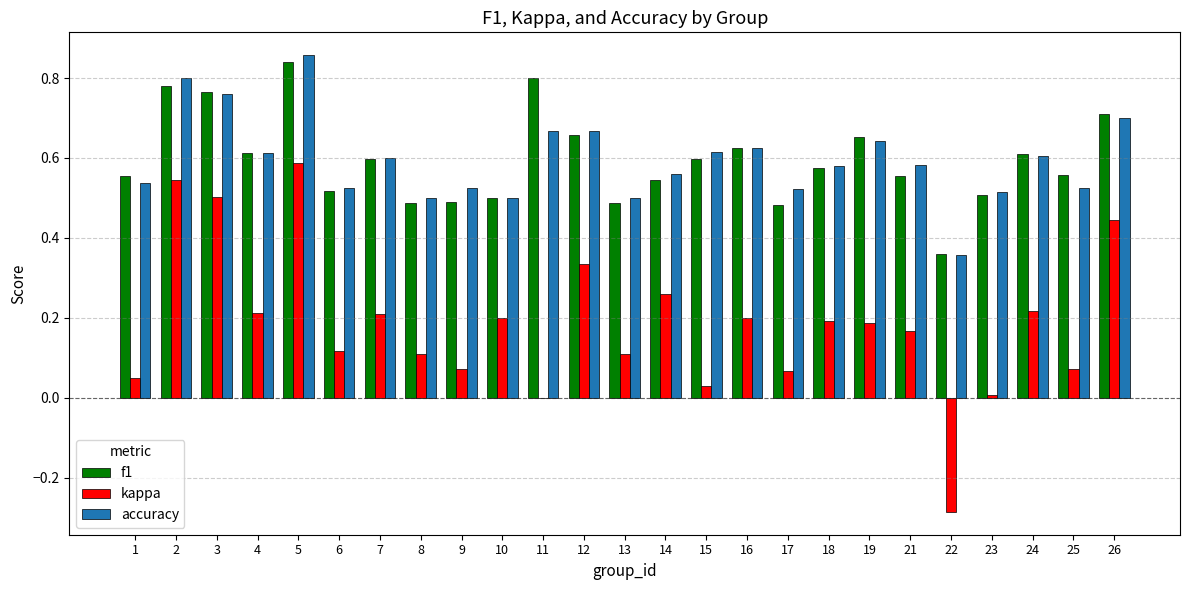

Between 8 and 24, which series saw the biggest shift?

f1